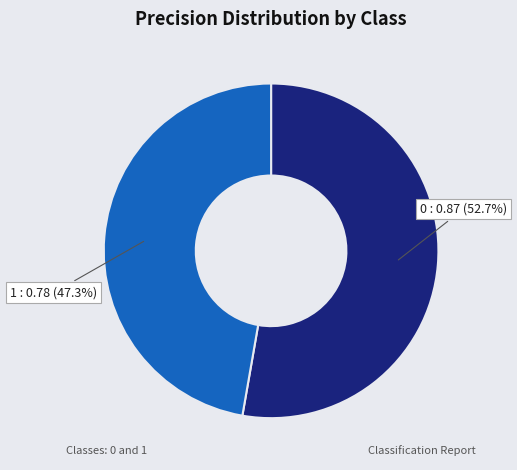

To the nearest percent, what is the combined percentage of 0 and 1?

100%